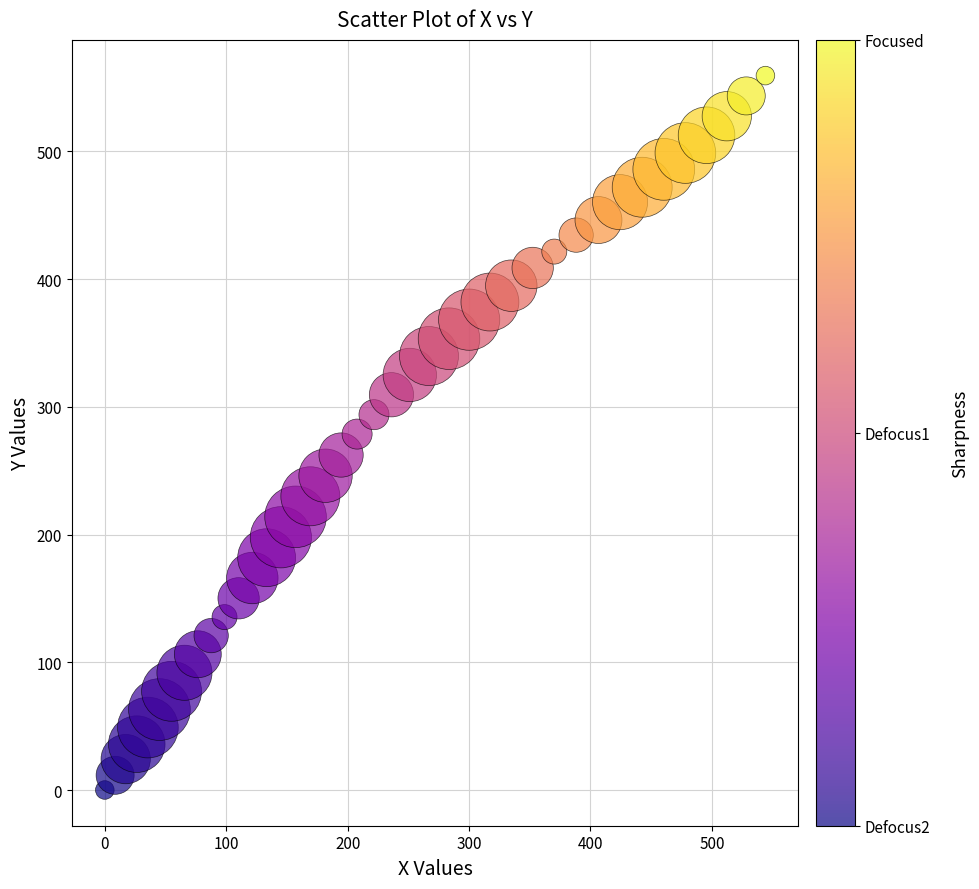

What is the range of X values (max minus min)?

544.1